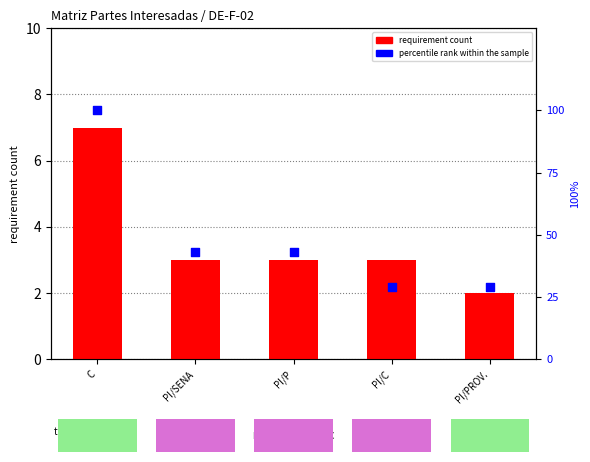

At how many categories does at least one series exceed 87?

1